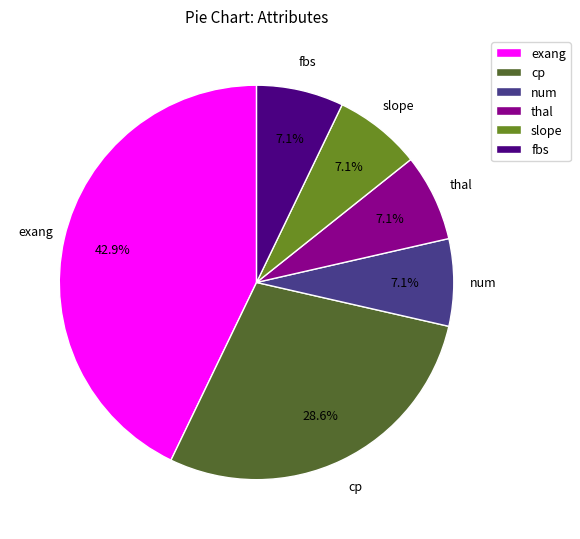

Does num represent more than half of the total?

No